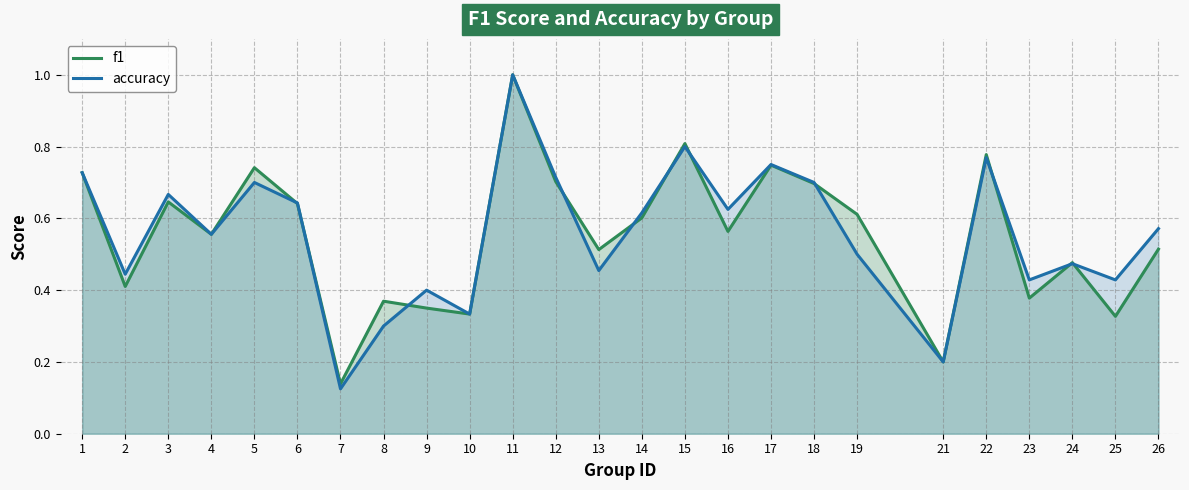

True or false: accuracy has more than 2 points higher than both neighbors.

True